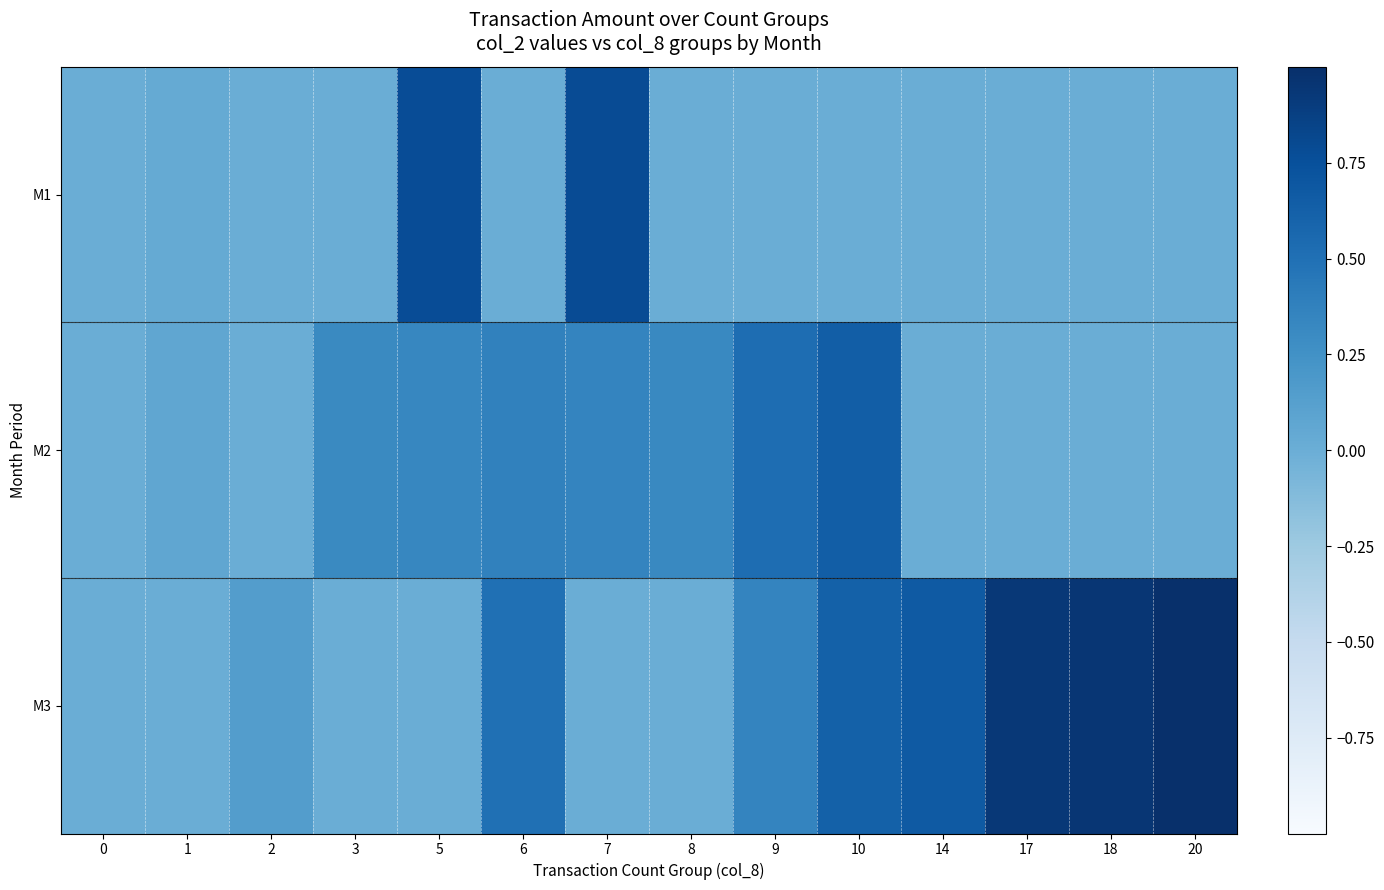

Count the number of categories in the chart.

14